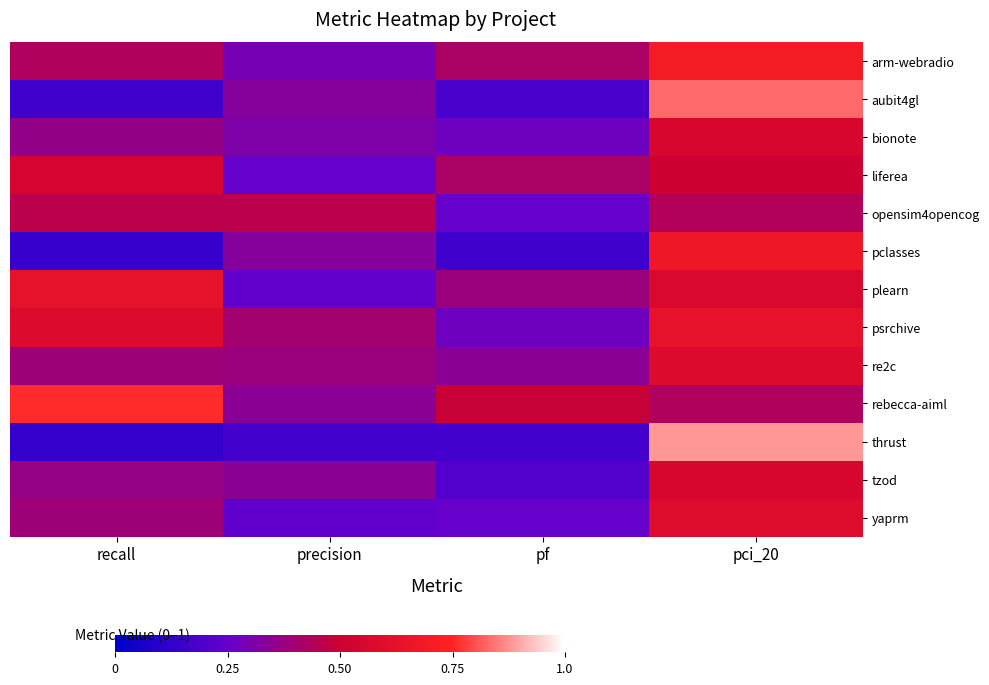

Between precision and pci_20, which is larger?

pci_20